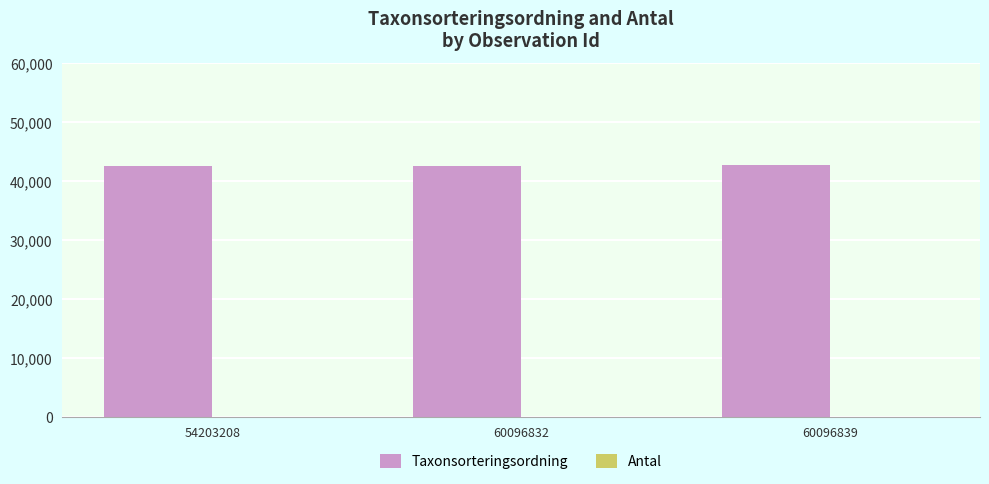

The value of Taxonsorteringsordning at 60096832 is 42543. True or false?

True